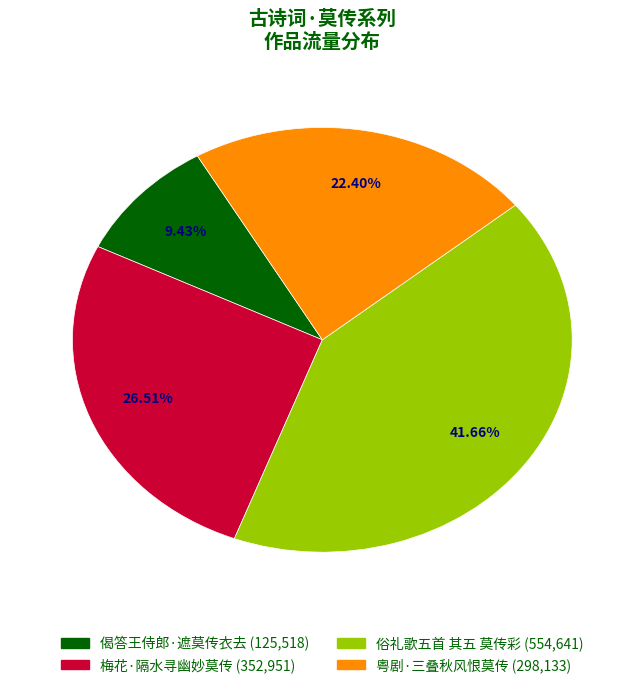

Which has a higher value, 梅花·隔水寻幽妙莫传 or 偈答王侍郎·遮莫传衣去?

梅花·隔水寻幽妙莫传